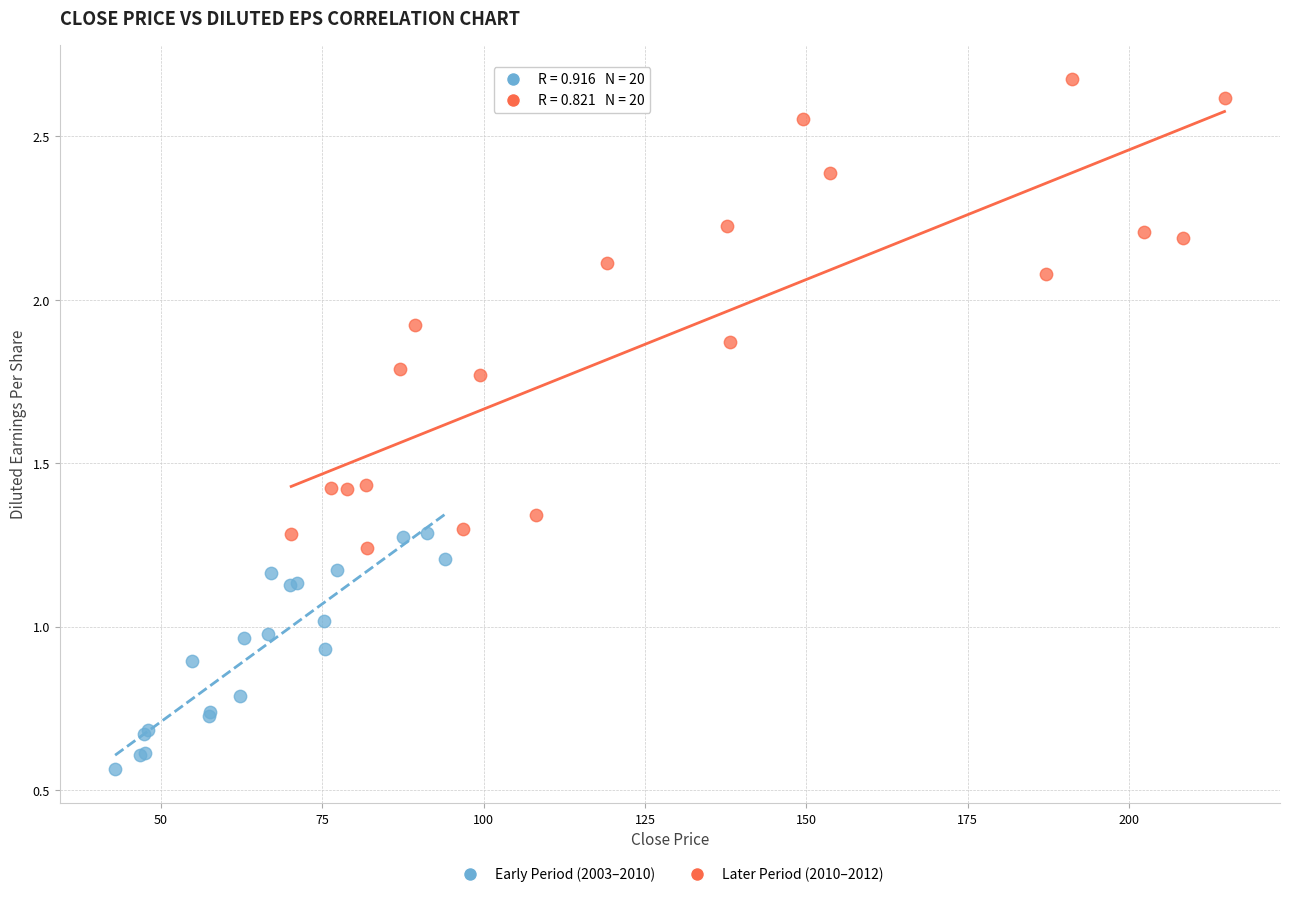

Which series reaches the minimum Y coordinate?

Early Period (2003–2010)